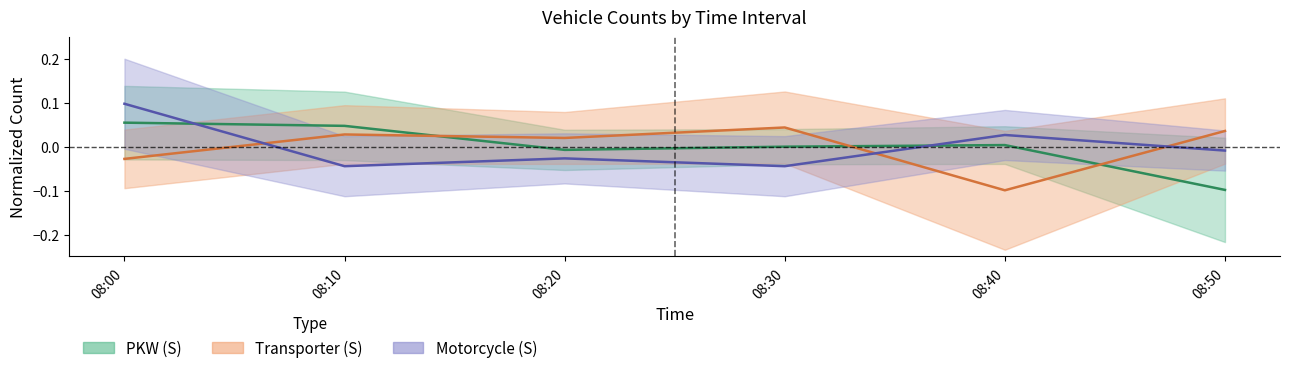

Reading right to left, what are all the values shown in this chart?

PKW (S) center: 08:50=-0.1	08:40=0.0	08:30=0.0	08:20=-0.0	08:10=0.0	08:00=0.1
Transporter (S) center: 08:50=0.0	08:40=-0.1	08:30=0.0	08:20=0.0	08:10=0.0	08:00=-0.0
Motorcycle (S) center: 08:50=-0.0	08:40=0.0	08:30=-0.0	08:20=-0.0	08:10=-0.0	08:00=0.1